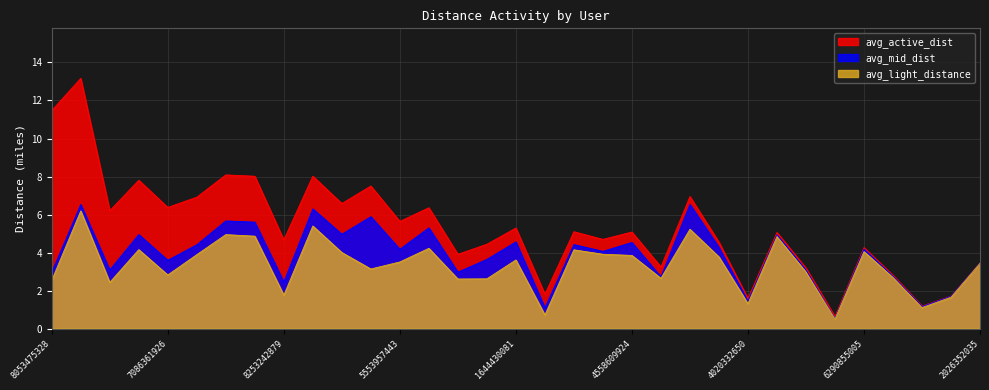

What are all the series names shown in the legend?

avg_active_dist, avg_mid_dist, avg_light_distance